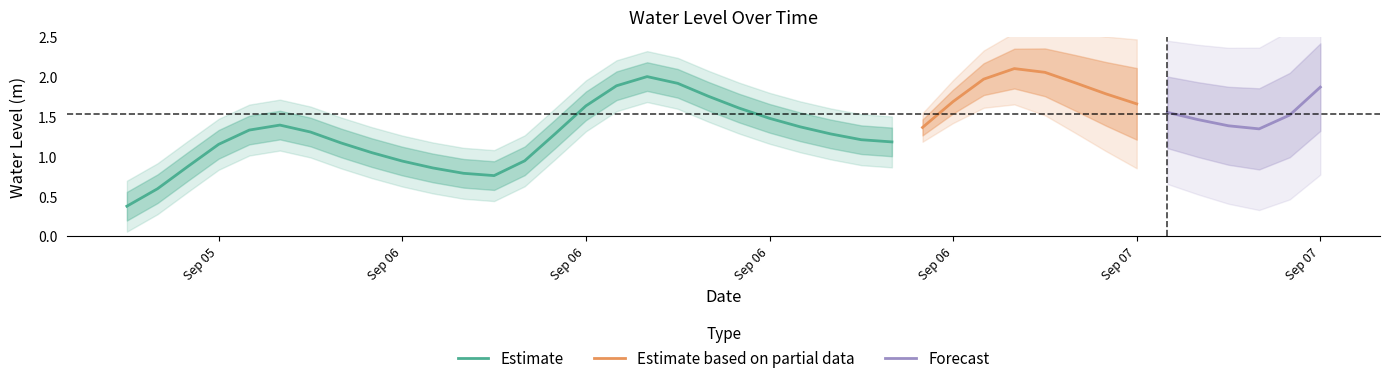

What is the value of the 25th point from the left?

1.2